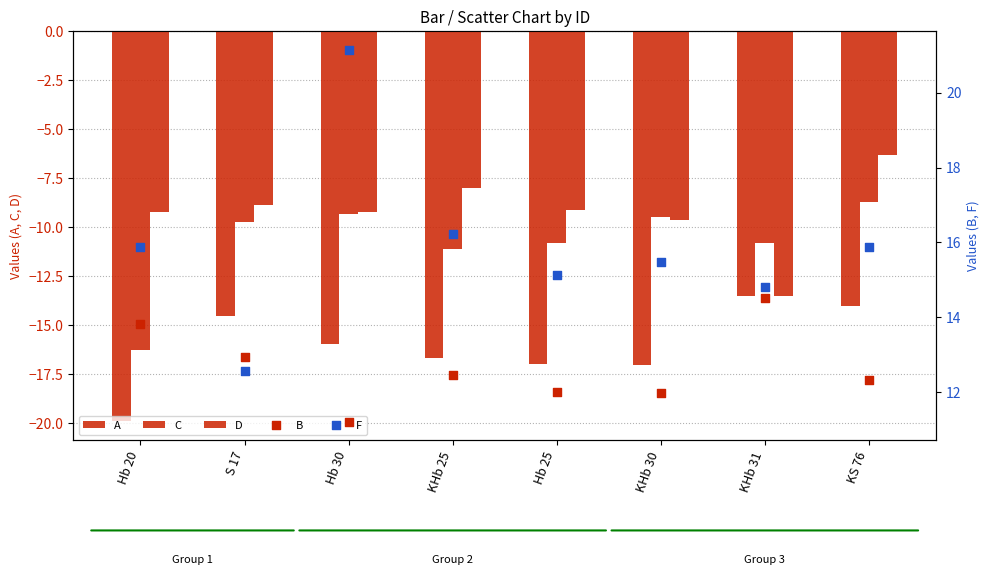

Which series contains the highest Y value?

F